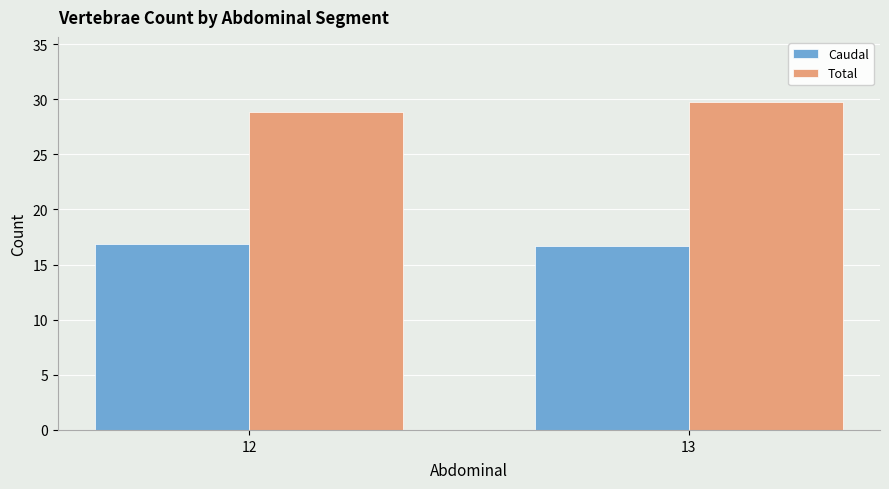

Which category has the highest value in the Total series?

13